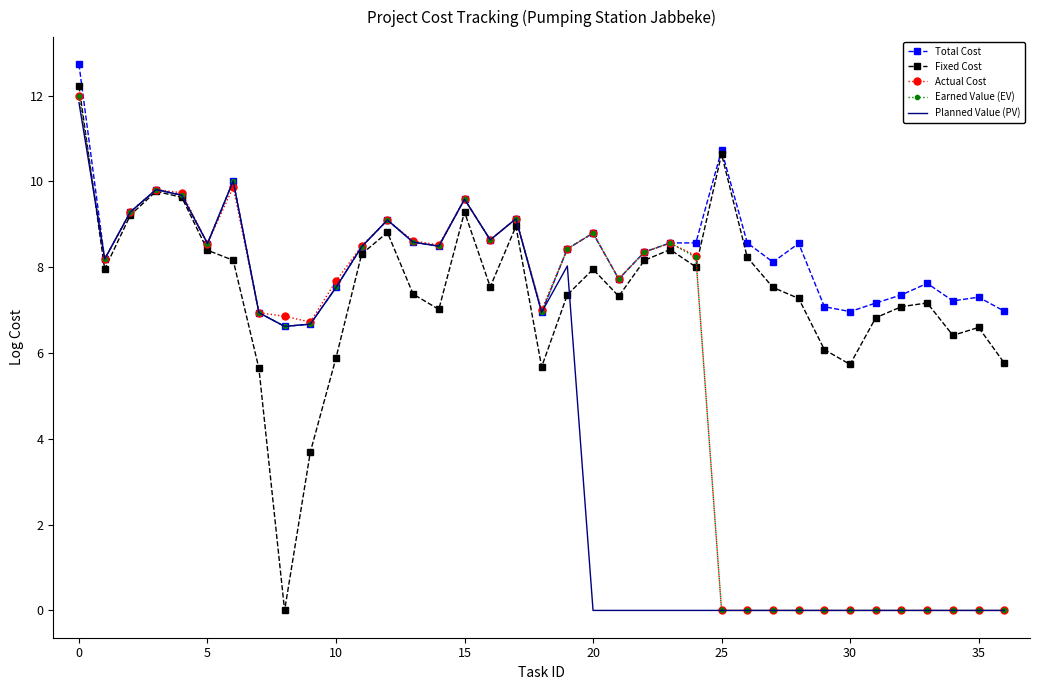

What is the maximum value shown in the chart?

12.7